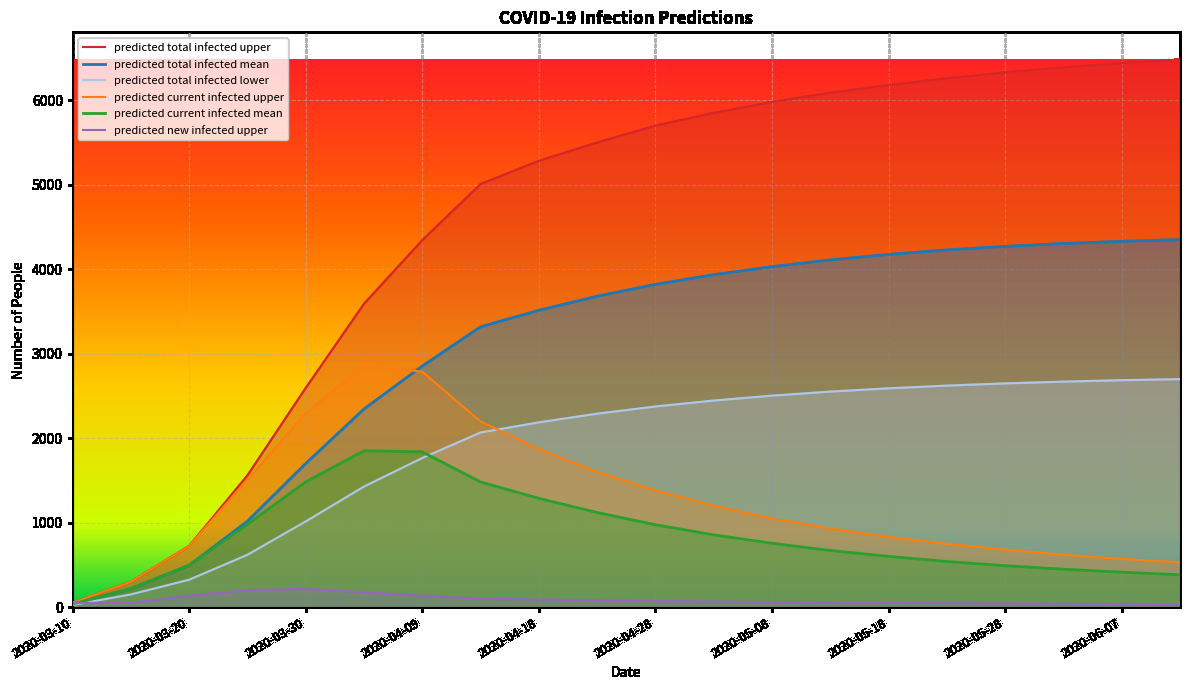

Does the chart display data point markers on the line(s)?

No